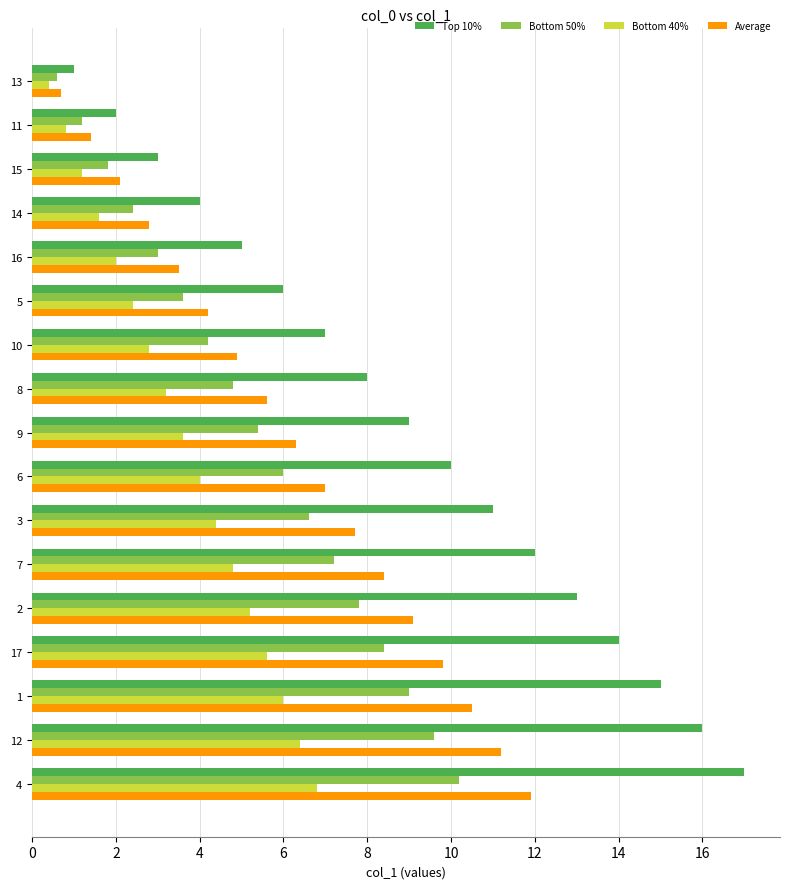

Rank the categories by Bottom 40% value from highest to lowest.

4, 12, 1, 17, 2, 7, 3, 6, 9, 8, 10, 5, 16, 14, 15, 11, 13